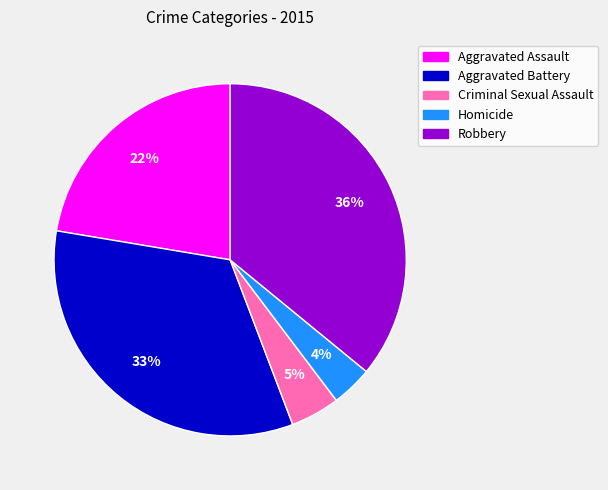

Combined, do Aggravated Battery and Robbery account for over 50%?

Yes